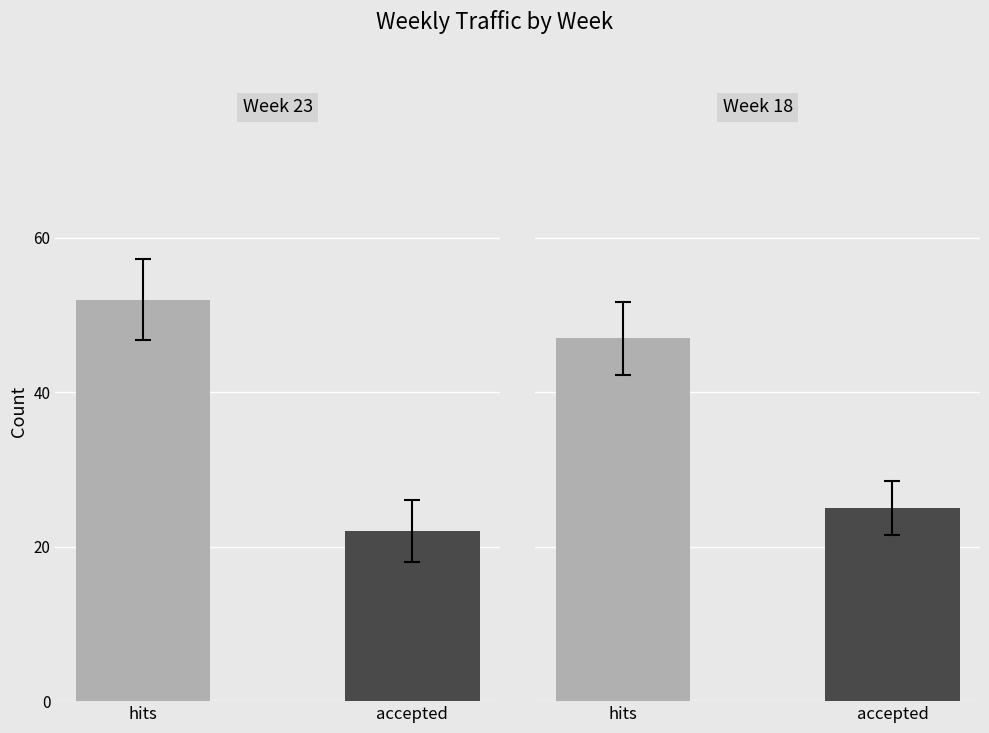

Which category has the lowest value in the accepted series?

23